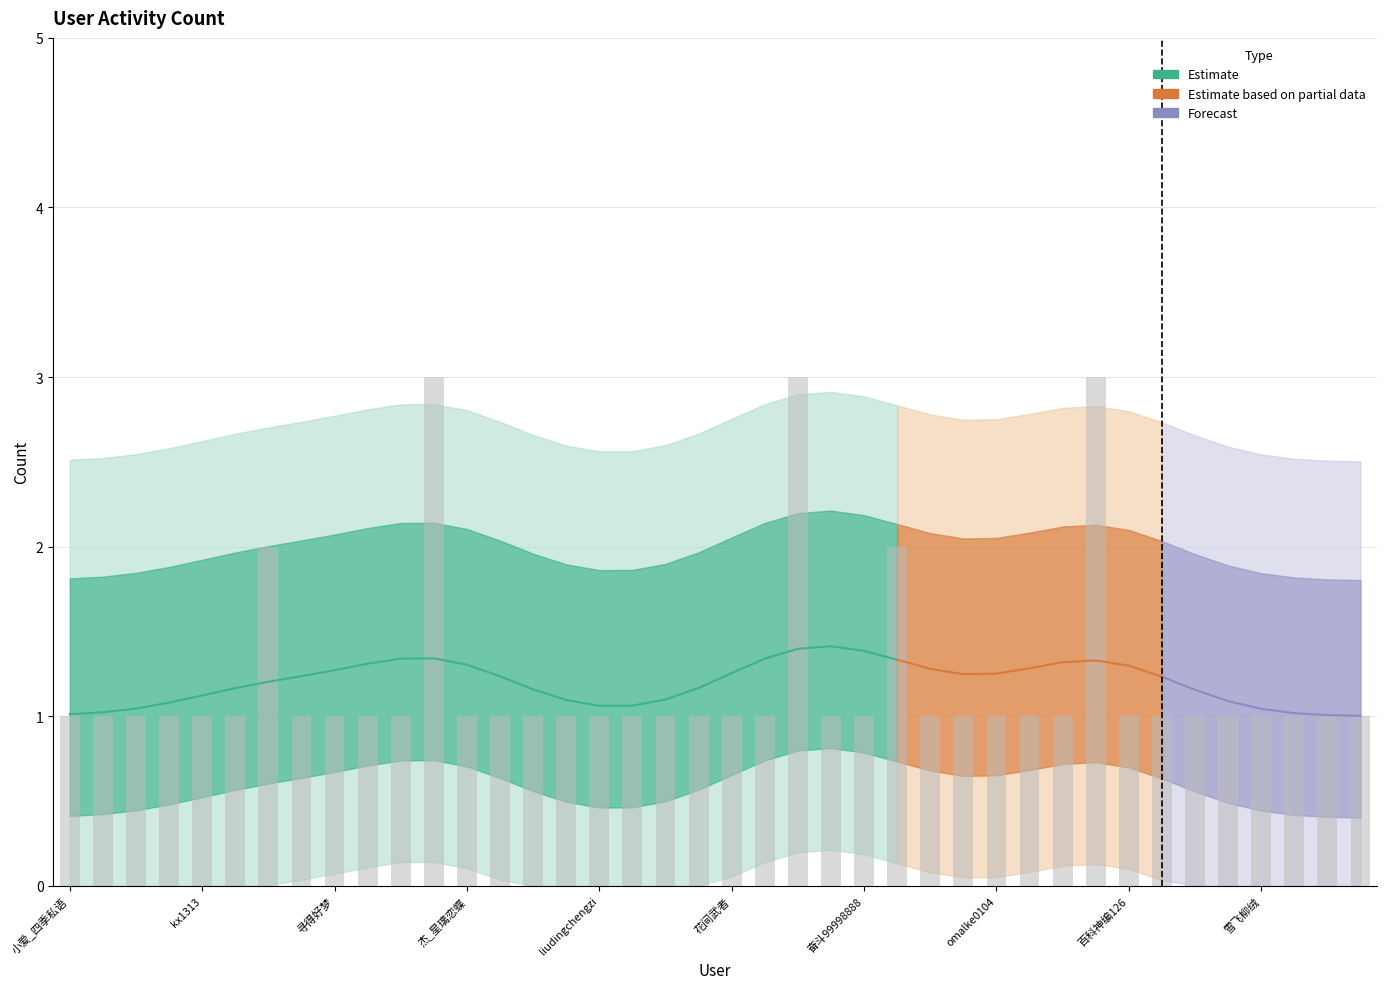

The value at 想名想了半晌 is 2. True or false?

False